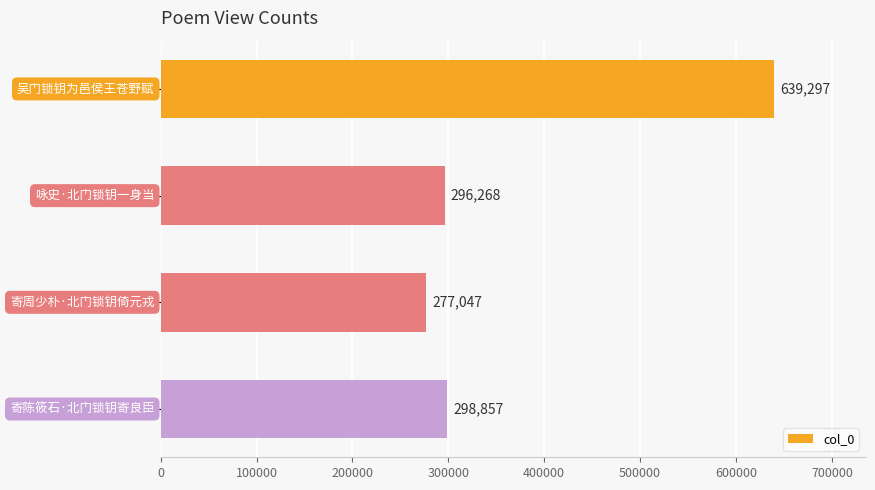

What is the sum of all values?

1511469